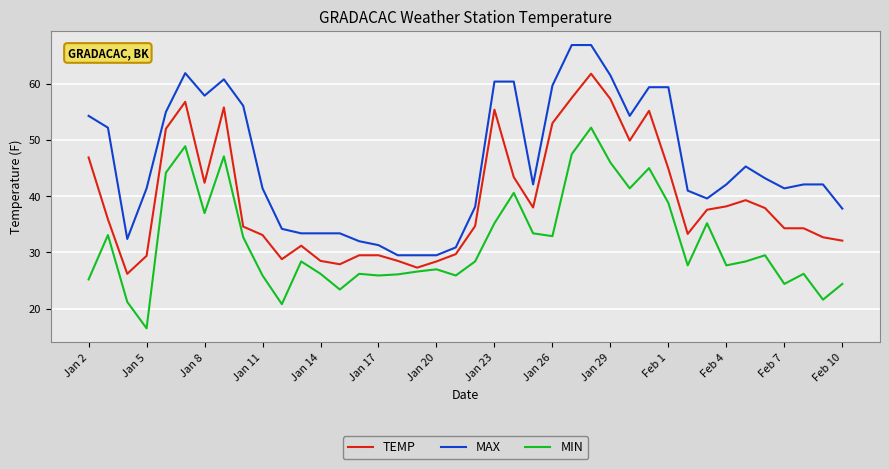

What is the difference between the maximum and minimum values in the MAX series?

37.4